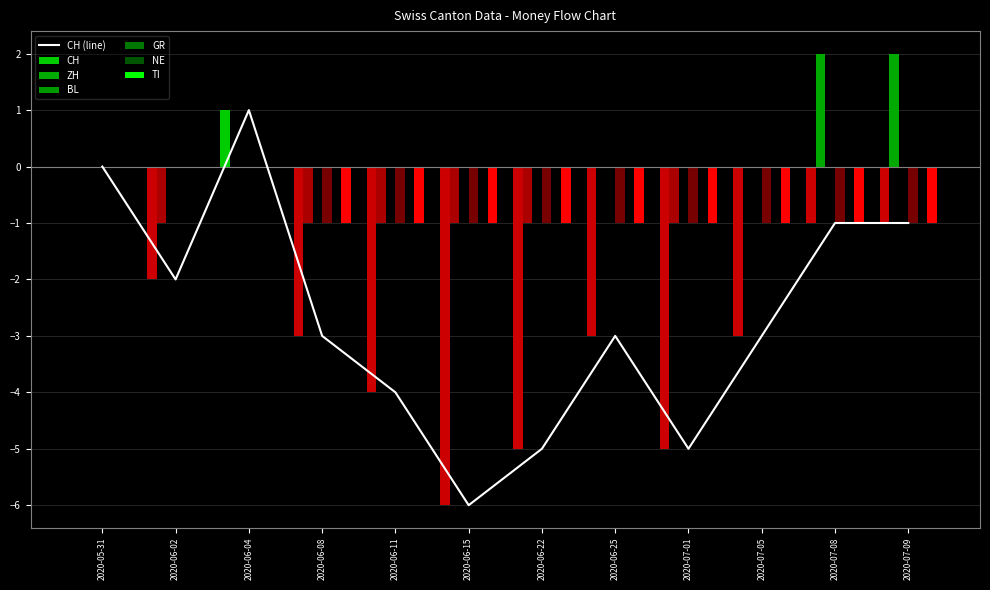

True or false: GR has a value of 0 at 2020-06-04.

False